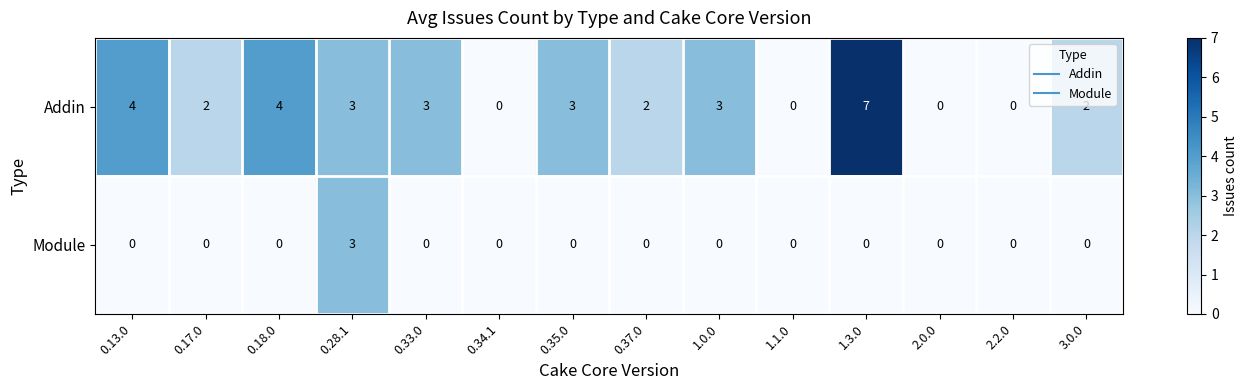

List the series in order of their peak value, lowest first.

Module, Addin